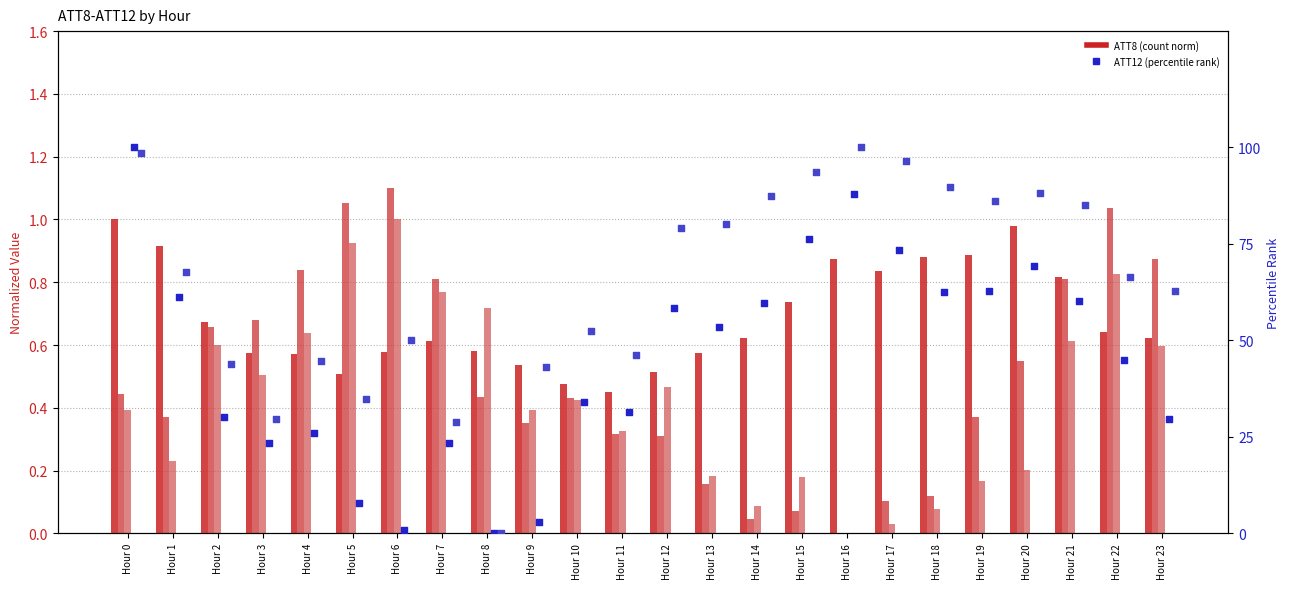

At which category is the sum across all series the highest?

Hour 0